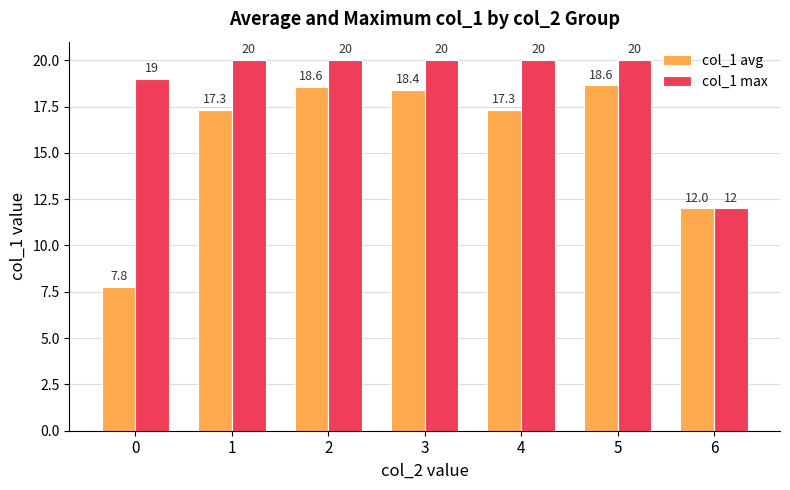

What is the approximate value of col_1 avg at 5?

18.6